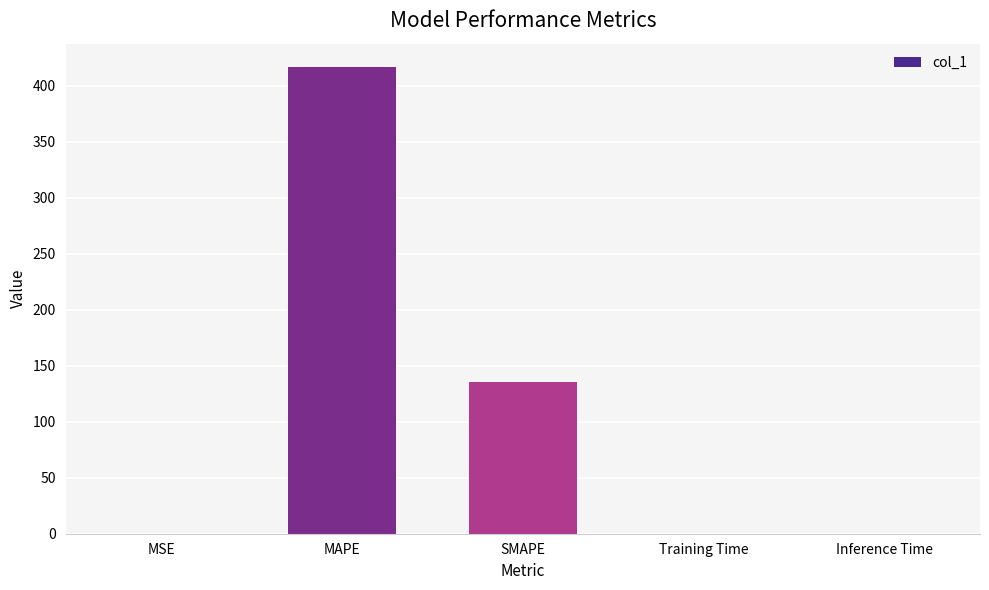

What is the average value?

110.4